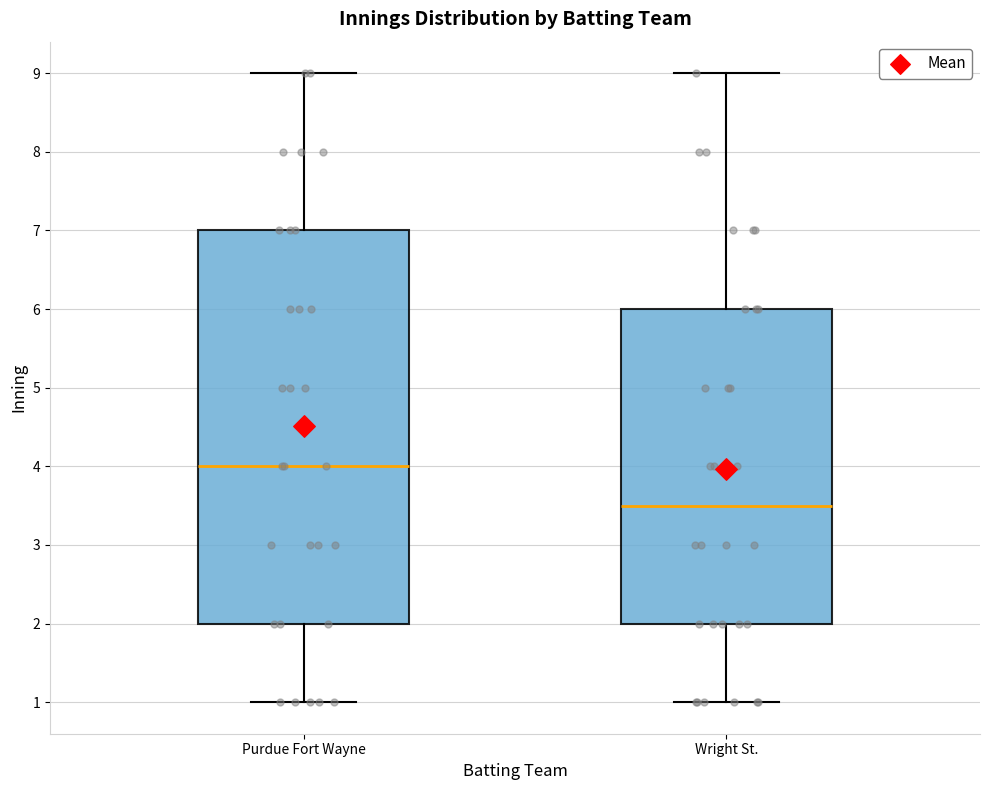

Which box's median line is the lowest?

Wright St.